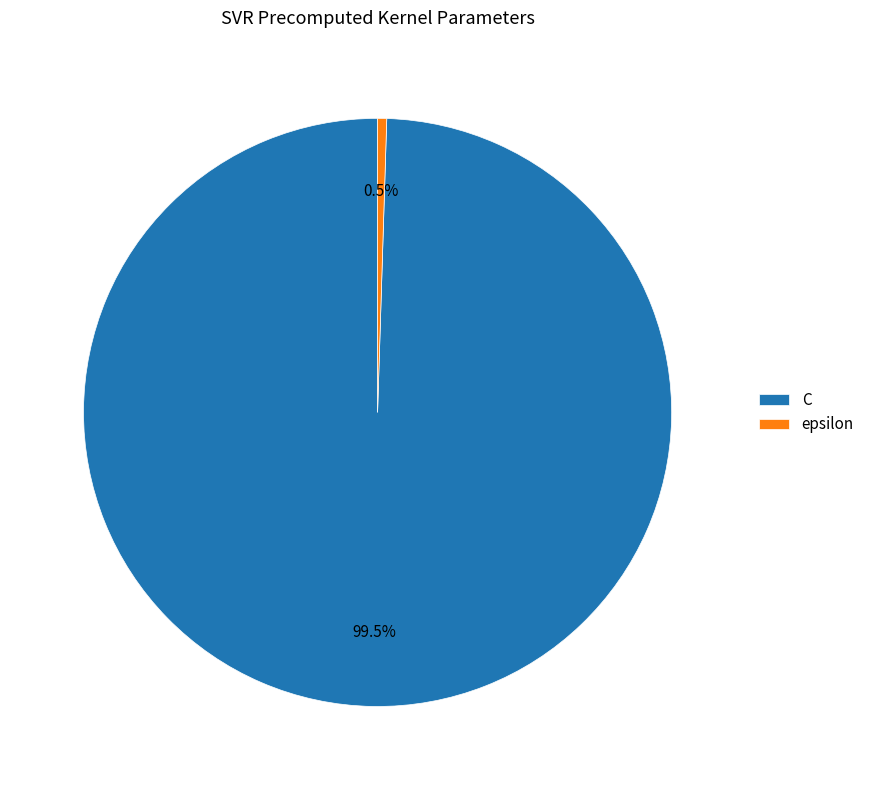

Which slice is the largest?

C